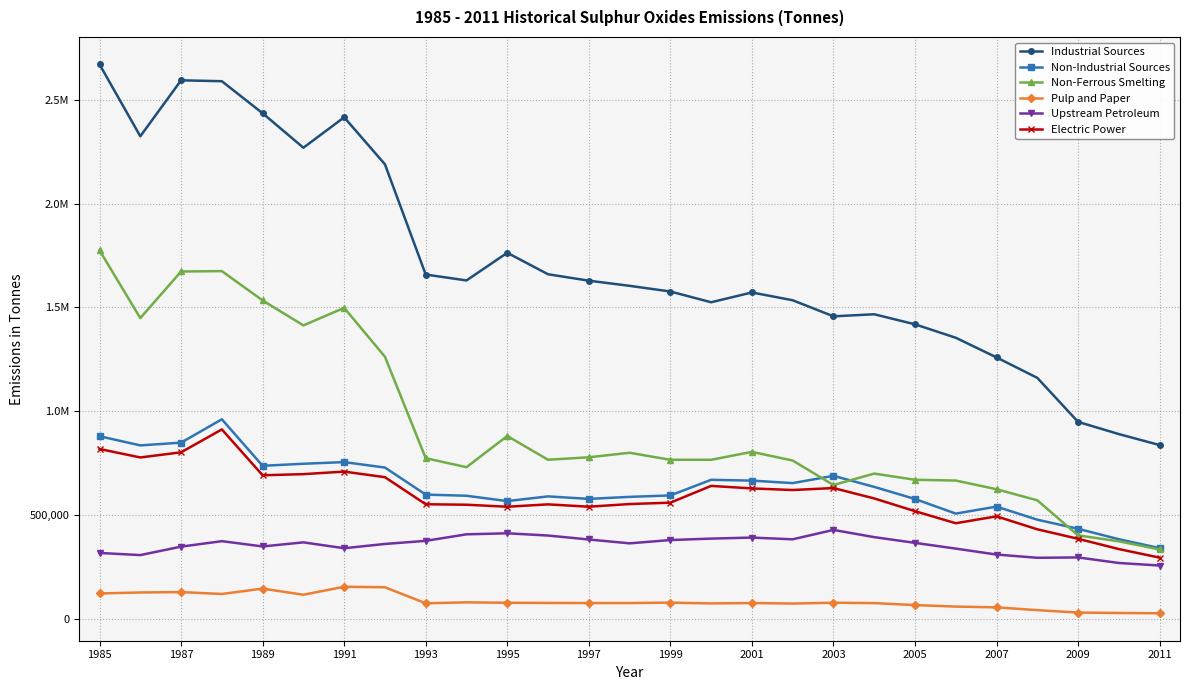

Is this an area chart (filled region under the line)?

No